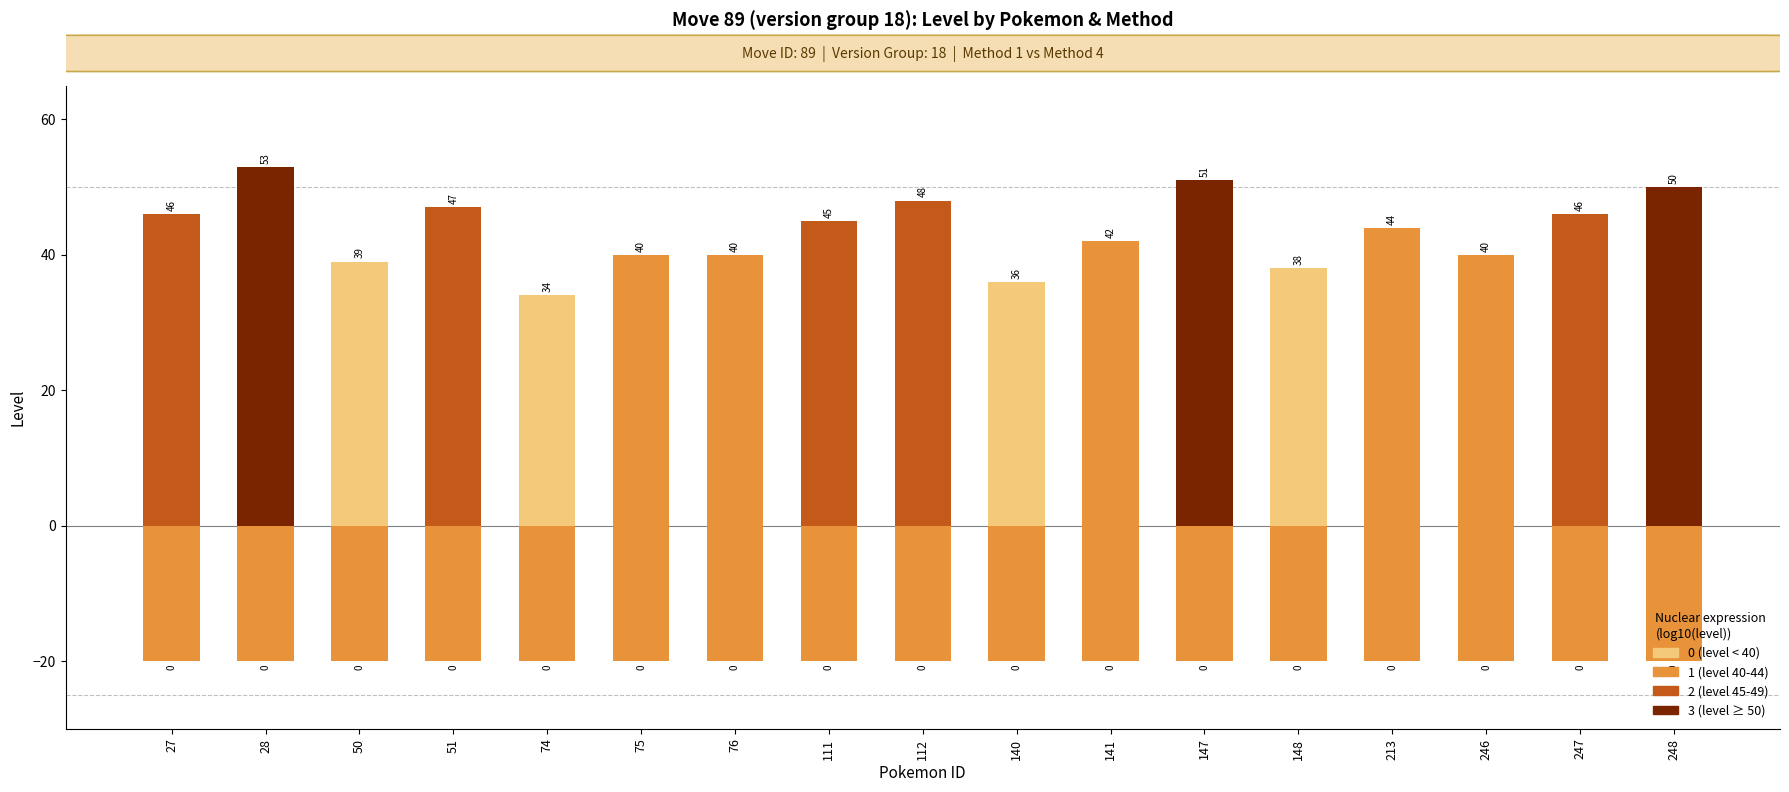

What is the value of the Method 1 (level) bar at the 14th from the left?

44